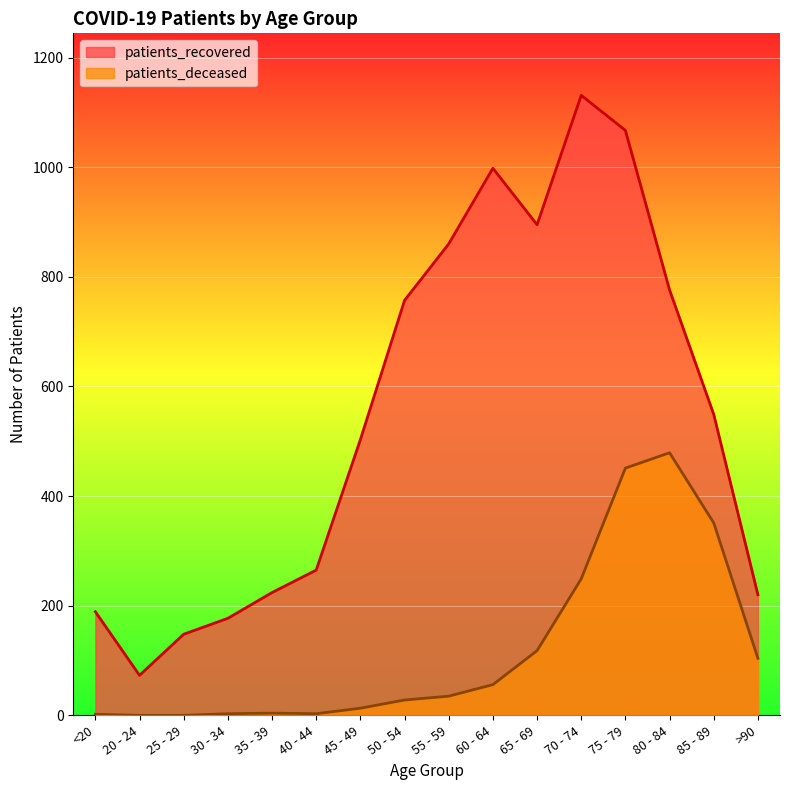

What position from the left is 65 - 69?

11